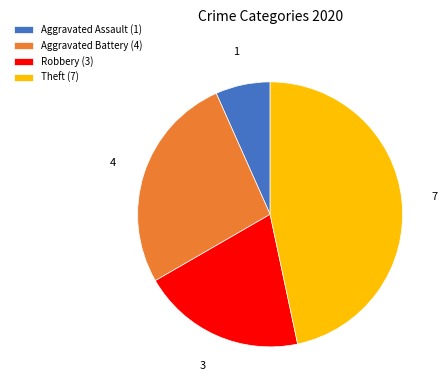

What is the smallest slice in the pie chart?

Aggravated Assault (1)